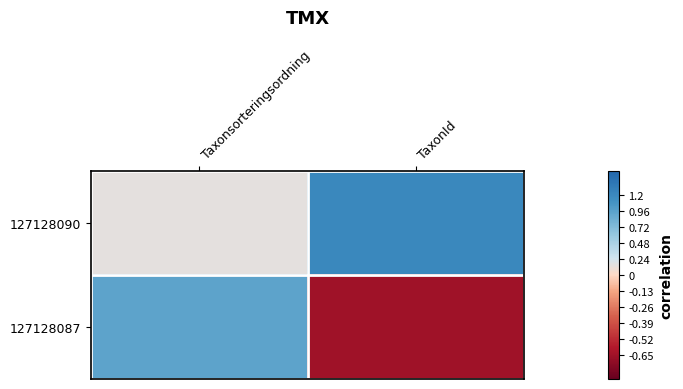

Reading left to right, extract all data points from this chart.

127128090: Taxonsorteringsordning=0.1	TaxonId=1.0
127128087: Taxonsorteringsordning=0.8	TaxonId=-1.0